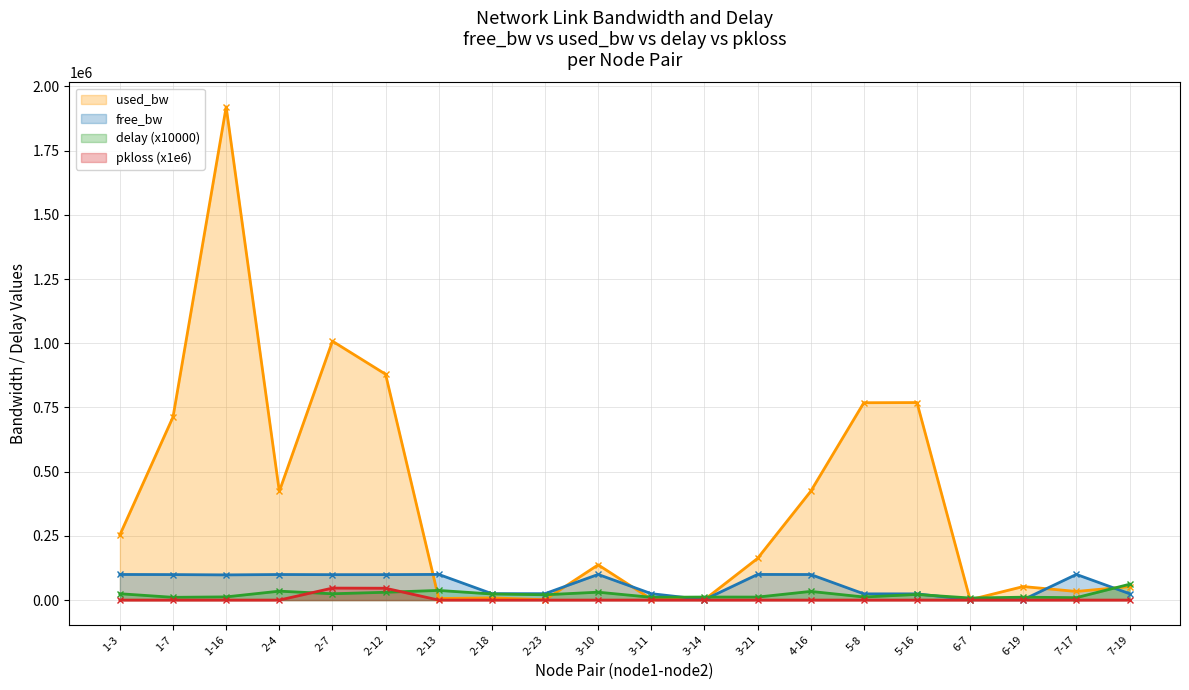

True or false: free_bw and pkloss intersect in this chart.

False